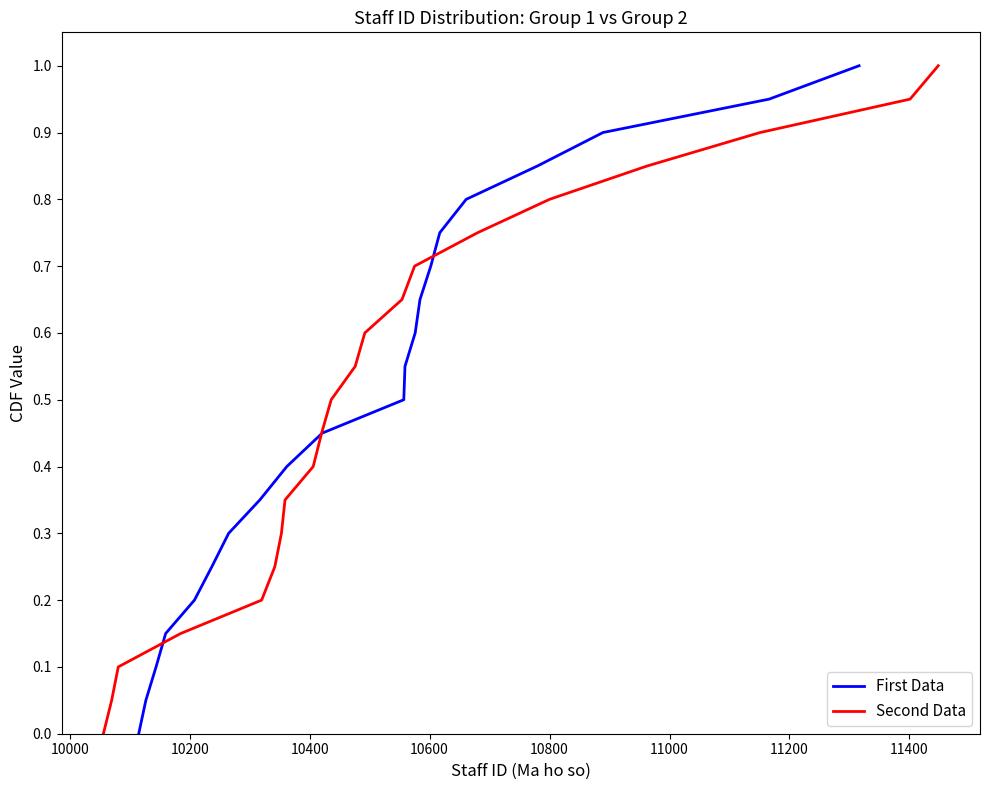

What are all the series names shown in the legend?

First Data, Second Data